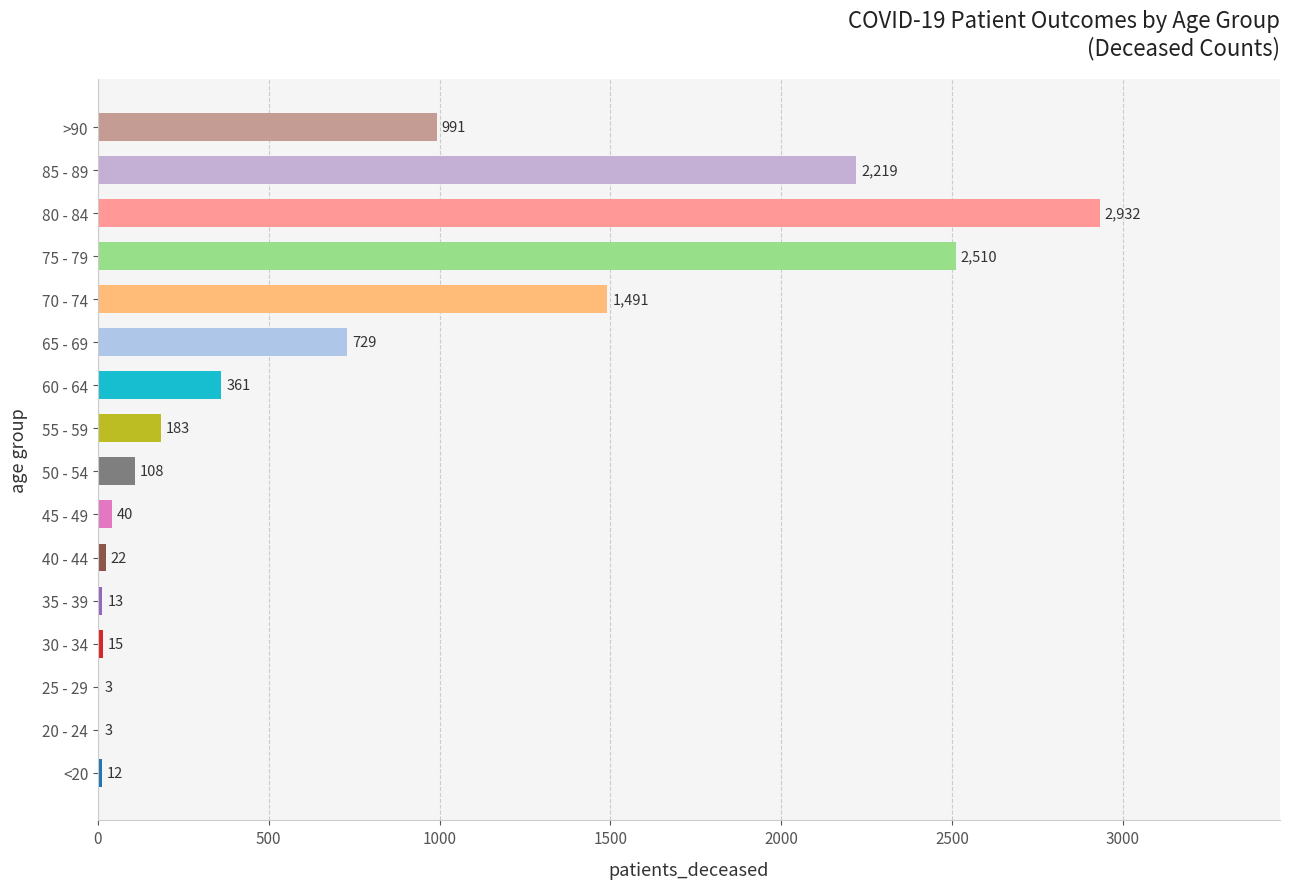

True or false: the data shows 1146 at 65 - 69.

False